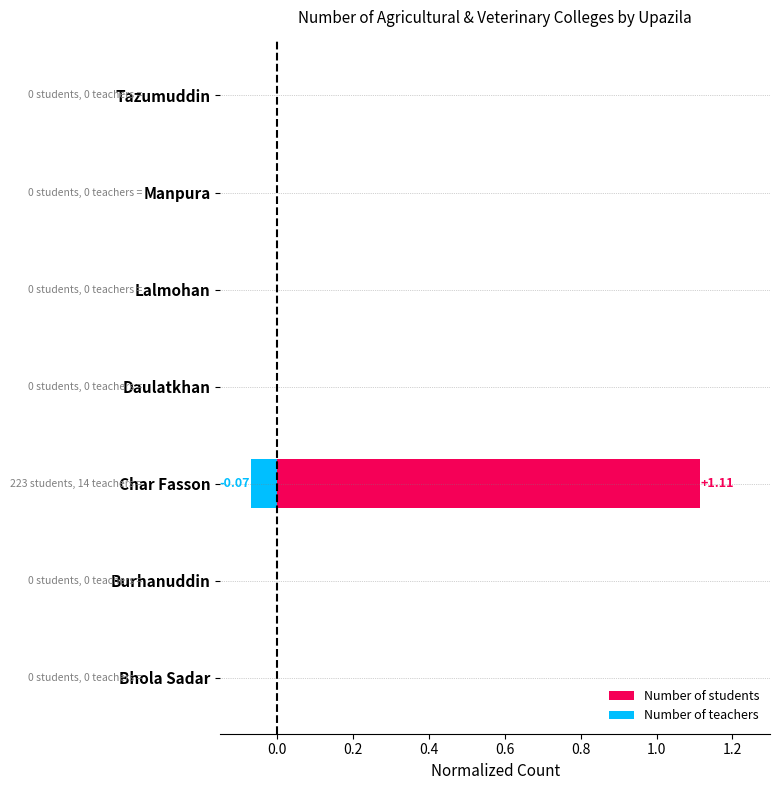

At Lalmohan, list the series in order from smallest to largest.

Number of students, Number of teachers